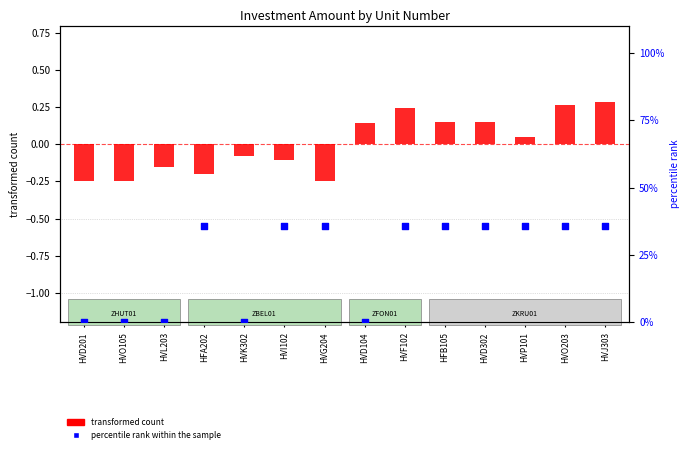

Which series has the largest total across all categories?

percentile rank within the sample